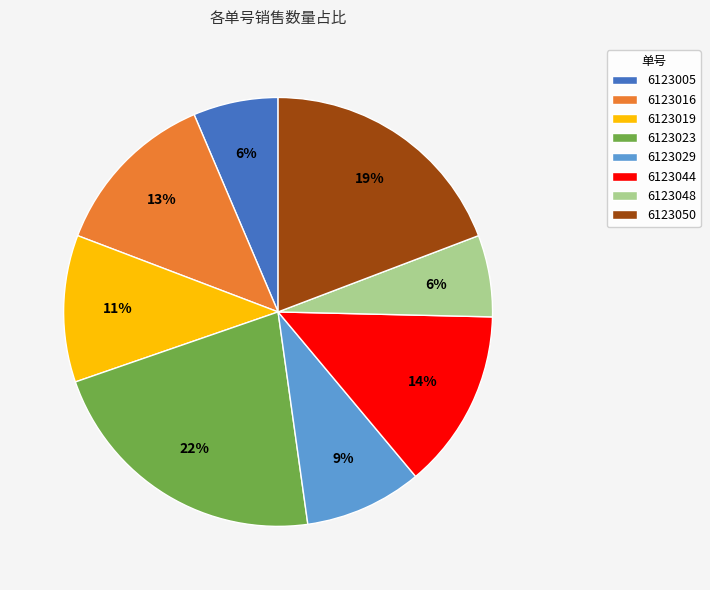

The 6123050 slice represents 9% of the pie. True or false?

False